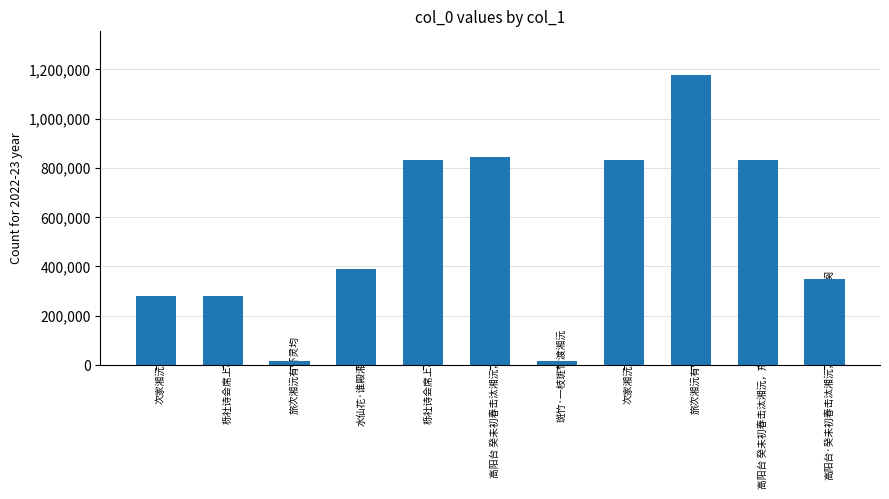

Rank the categories by value from highest to lowest.

旅次湘沅有怀灵均, 高阳台 癸未初春击汰湘沅，舟次无憀，怆吟二阕, 栎社诗会席上次和湘沅, 次家湘沅兄韵, 高阳台 癸未初春击汰湘沅，舟次无憀，怆吟二阕 其一, 水仙花·谁殿湘沅九畹芳, 高阳台·癸未初春击汰湘沅，舟次无憀，怆吟二阕, 栎社诗会席上次和湘沅, 次家湘沅兄韵, 斑竹·一枝斑竹渡湘沅, 旅次湘沅有怀灵均